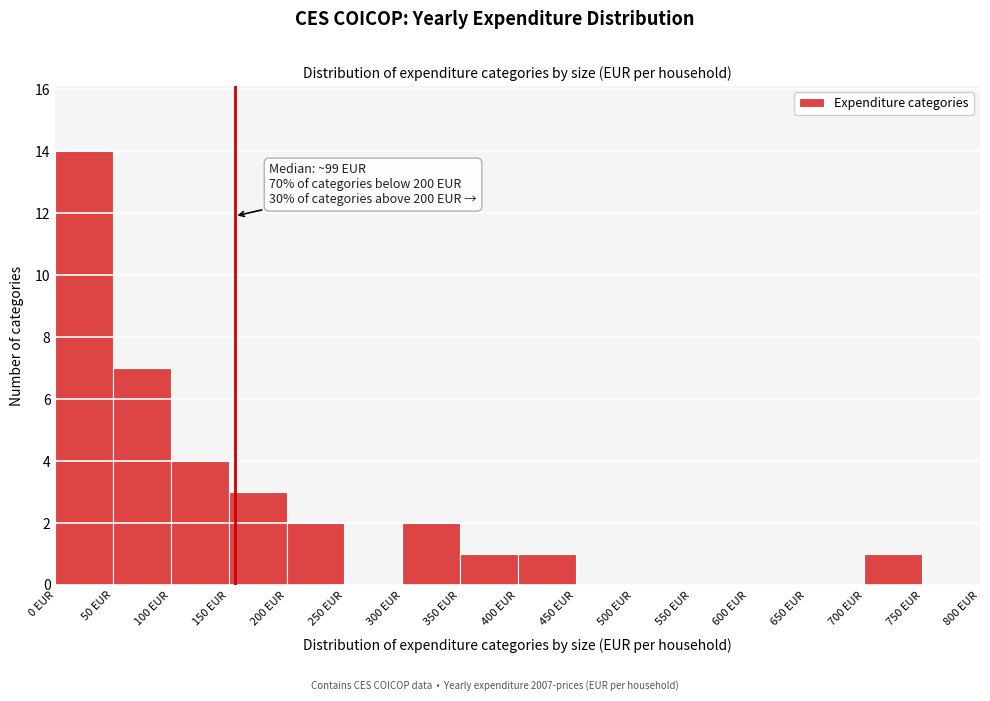

Which range on the x-axis has the tallest bar?

0 to 50